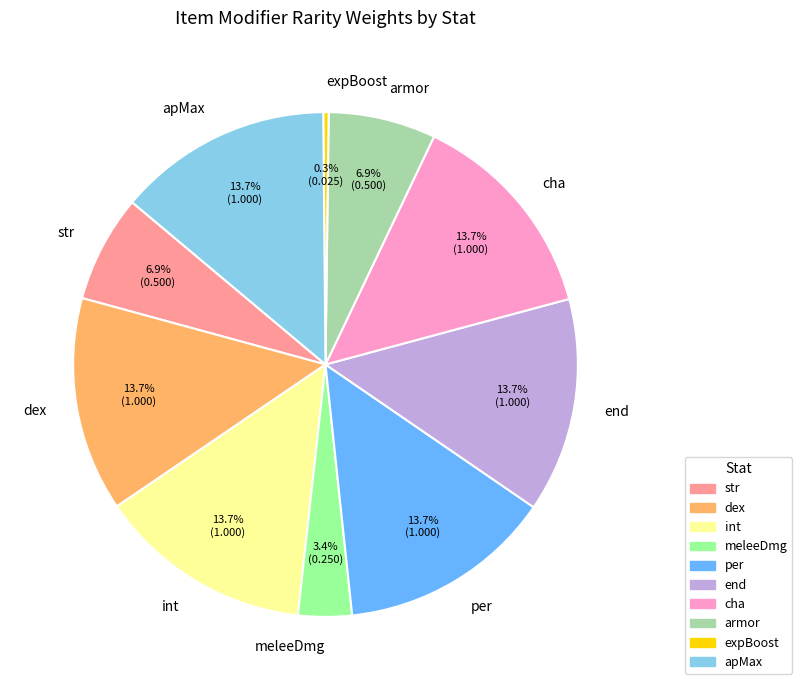

To the nearest percent, what percentage of the pie is apMax?

14%